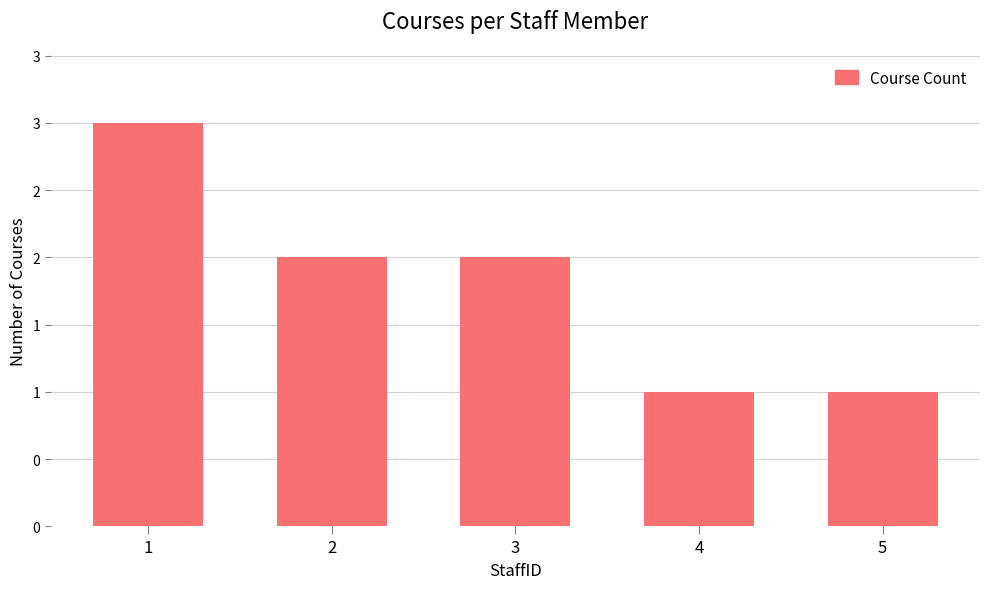

Approximately how many times larger is the value at 1 compared to 4?

3.0